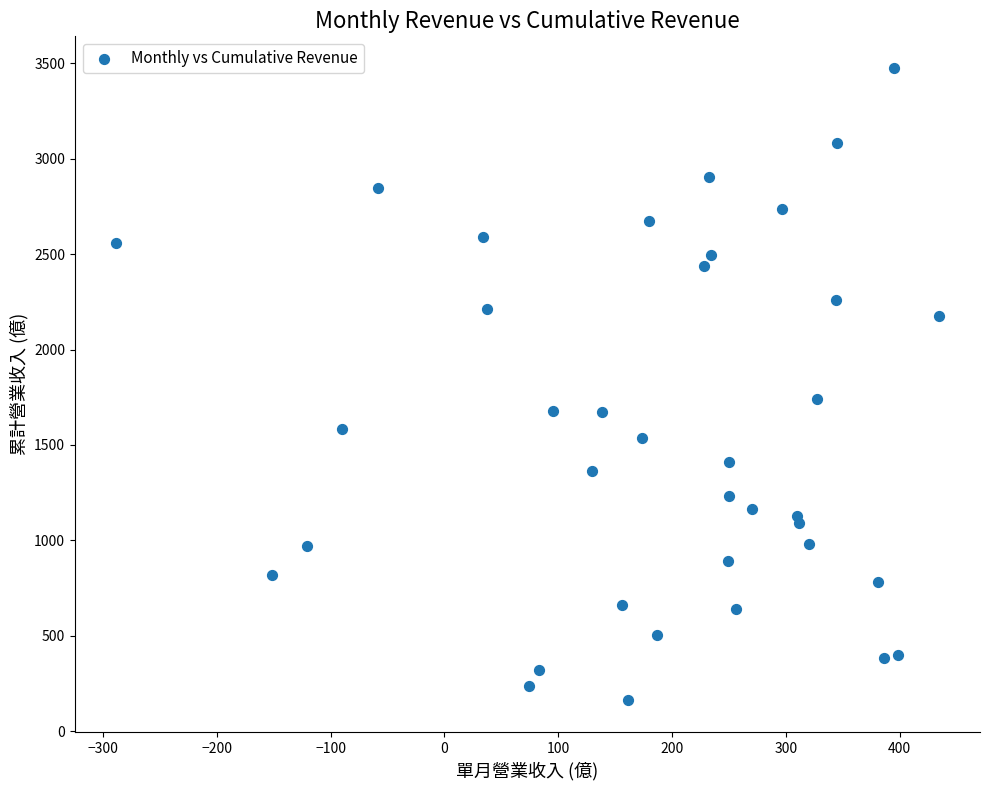

What is the range of Y values (max minus min)?

3314.6